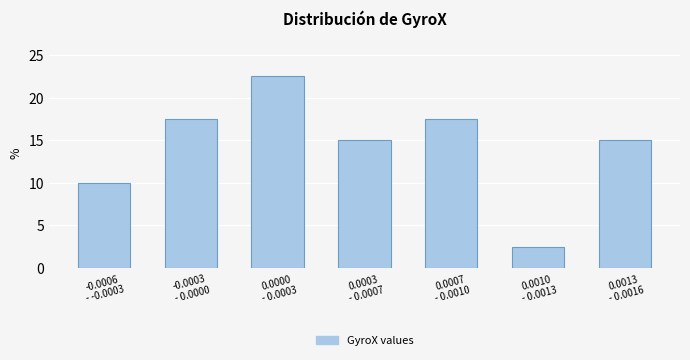

Reading right to left, what are all the values shown in this chart?

15.0	2.5	17.5	15.0	22.5	17.5	10.0